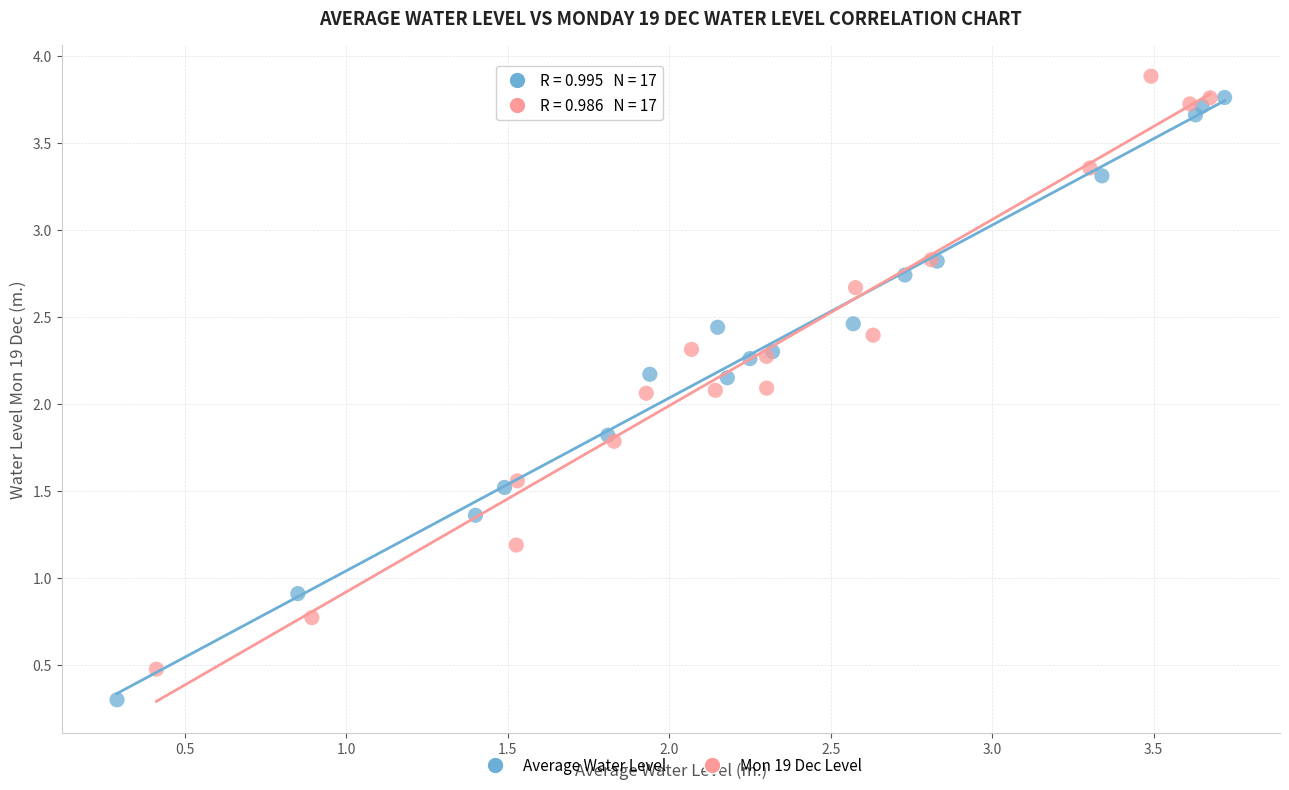

Which series contains the highest Y value?

Mon 19 Dec Level